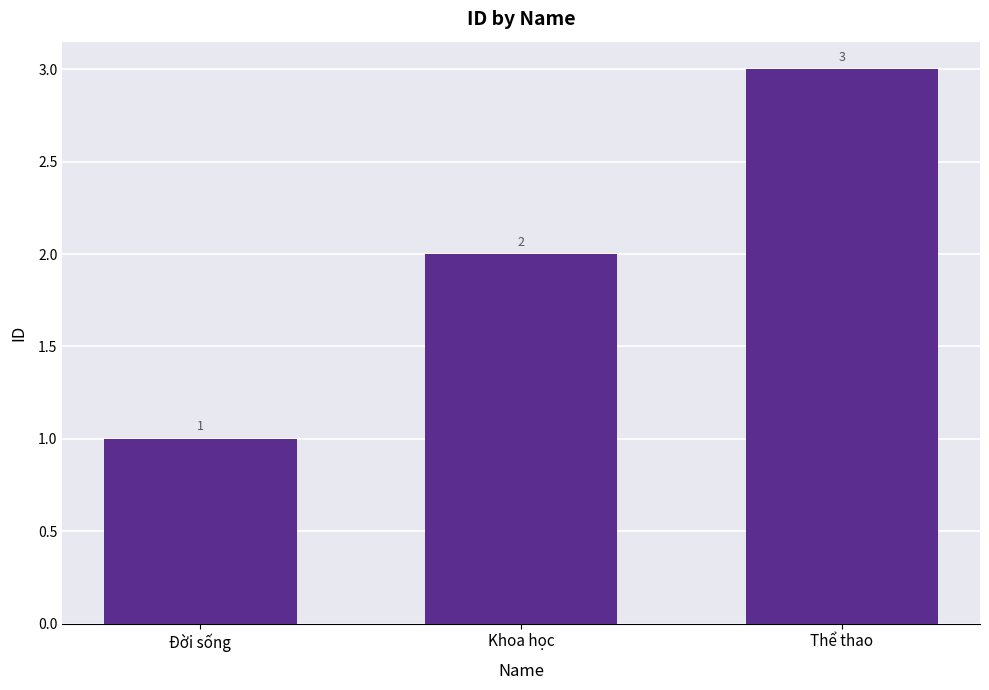

What is the label of the 3rd bar from the left?

Thể thao